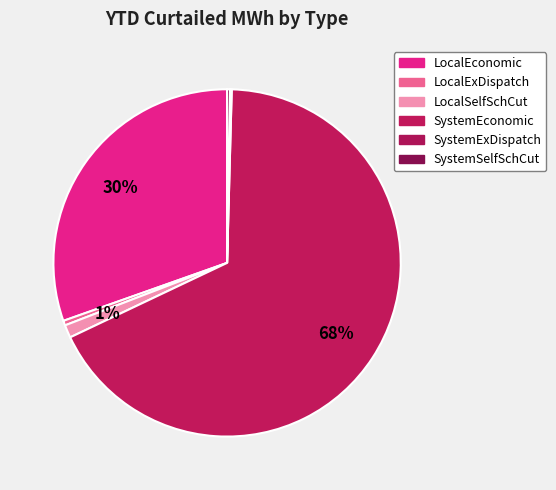

Is it true that SystemSelfSchCut is 8% of the pie?

False